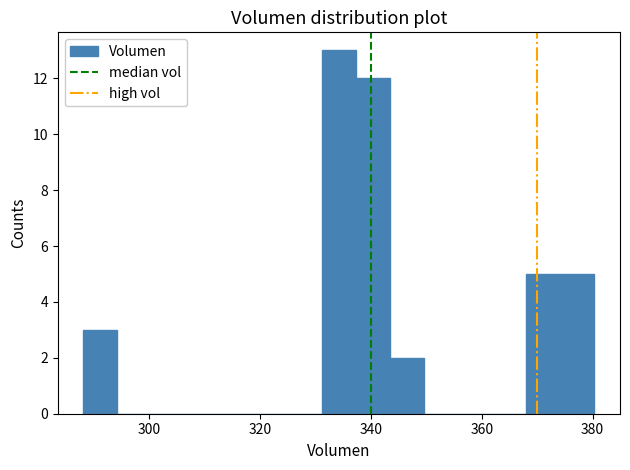

Read against the x-axis, roughly where is the centre of the tallest bar?

334